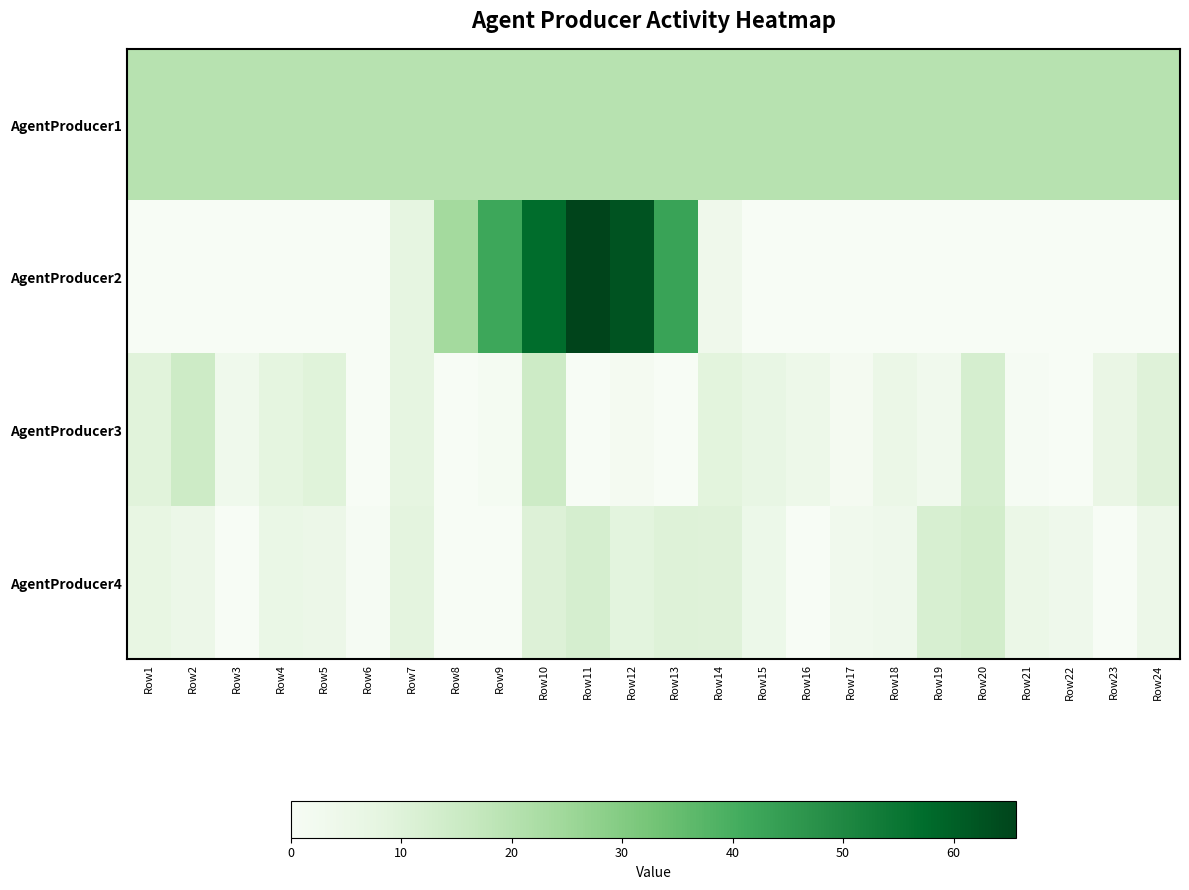

Which series has the largest total across all categories?

AgentProducer1